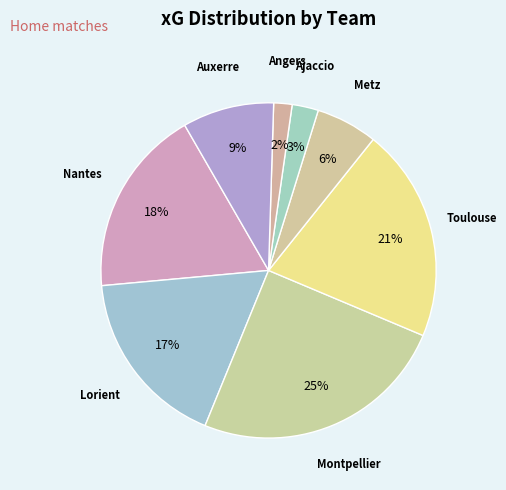

Which category has the smallest portion of the pie?

Angers